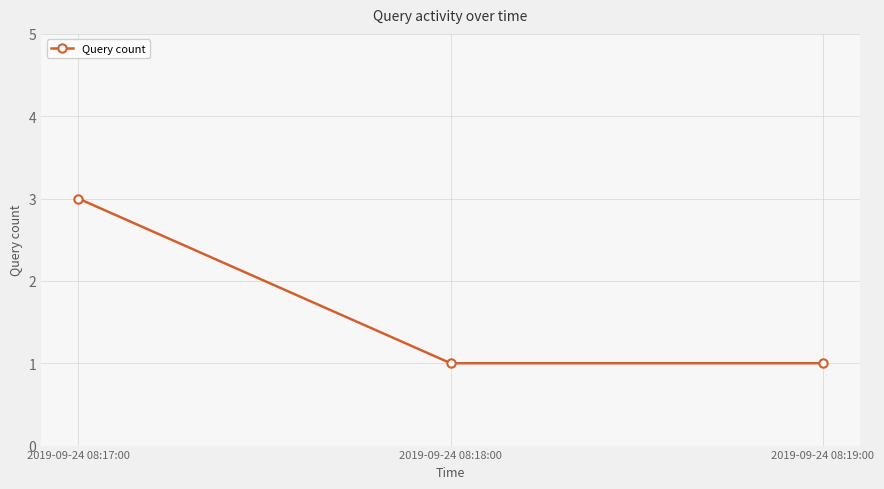

How many series are shown in this chart?

1